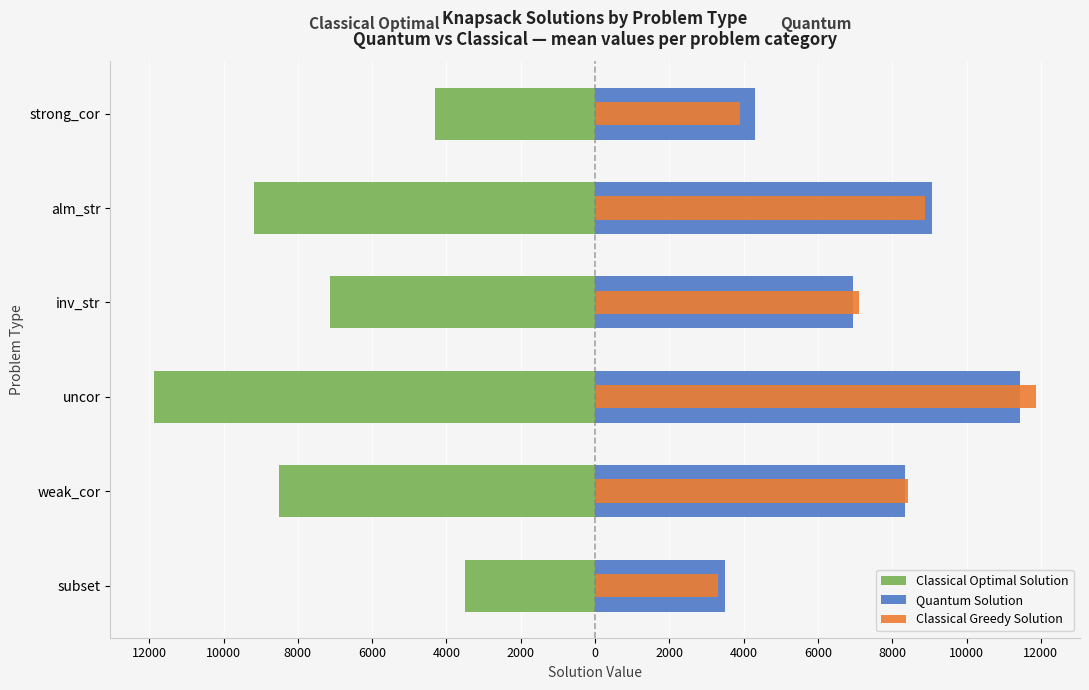

Between weak_cor and strong_cor, which series saw the biggest shift?

Classical Greedy Solution